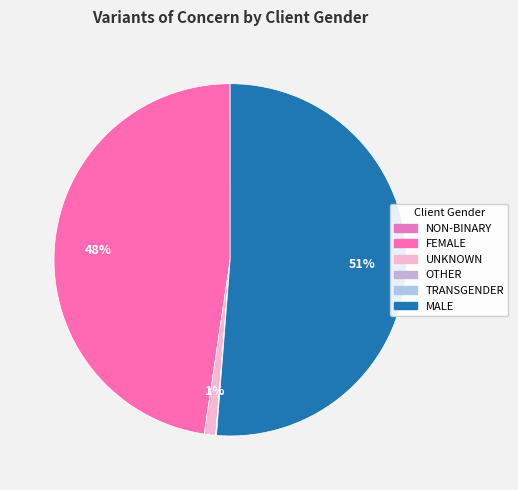

Rank the categories by value from highest to lowest.

MALE, FEMALE, UNKNOWN, TRANSGENDER, OTHER, NON-BINARY